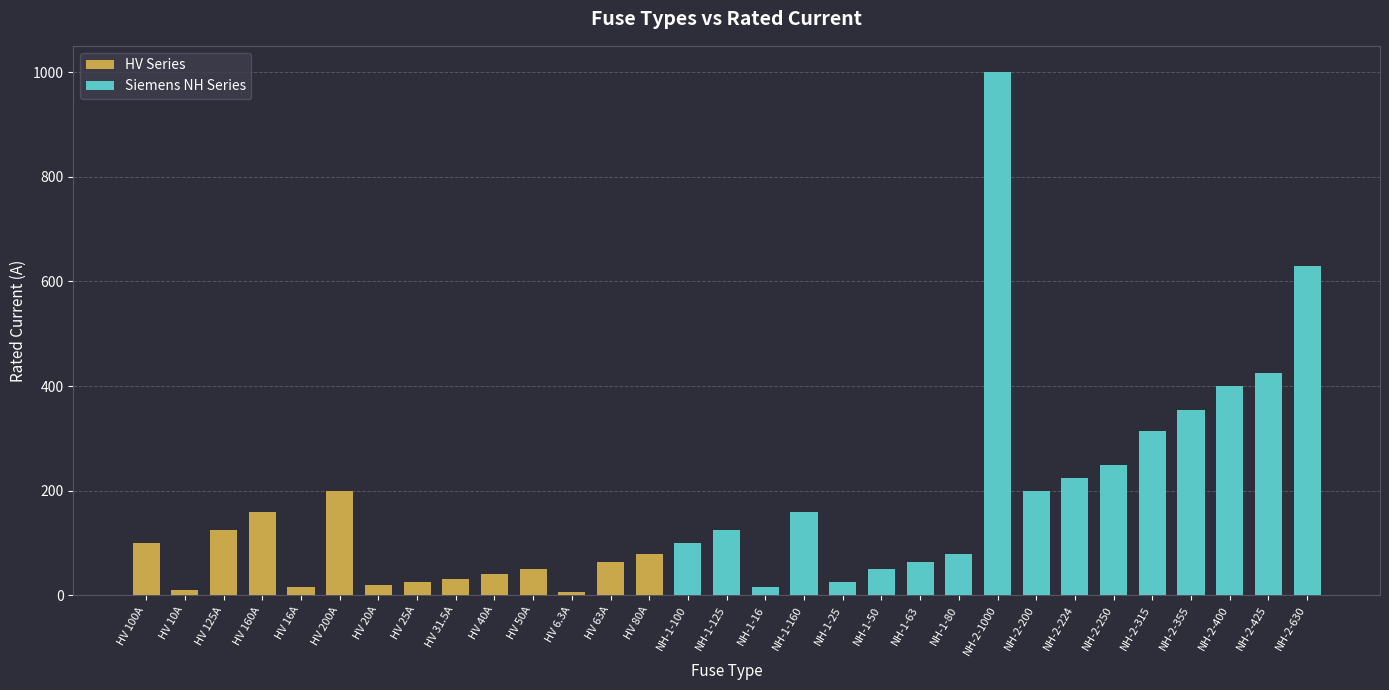

Reading right to left, what are all the values shown in this chart?

630.0	425.0	400.0	355.0	315.0	250.0	224.0	200.0	1000.0	80.0	63.0	50.0	25.0	160.0	16.0	125.0	100.0	80.0	63.0	6.3	50.0	40.0	31.5	25.0	20.0	200.0	16.0	160.0	125.0	10.0	100.0